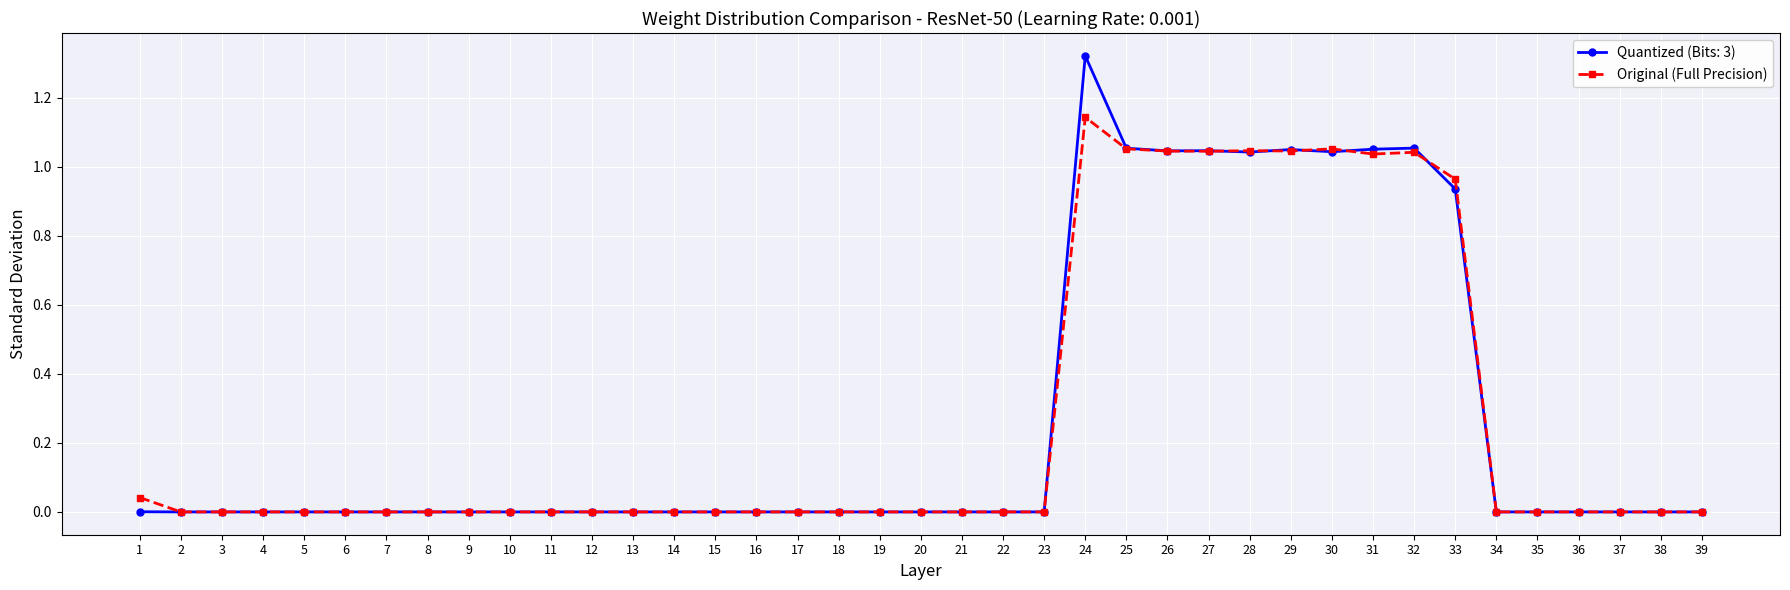

List the series in order of their peak value, highest first.

Quantized (Bits: 3), Original (Full Precision)